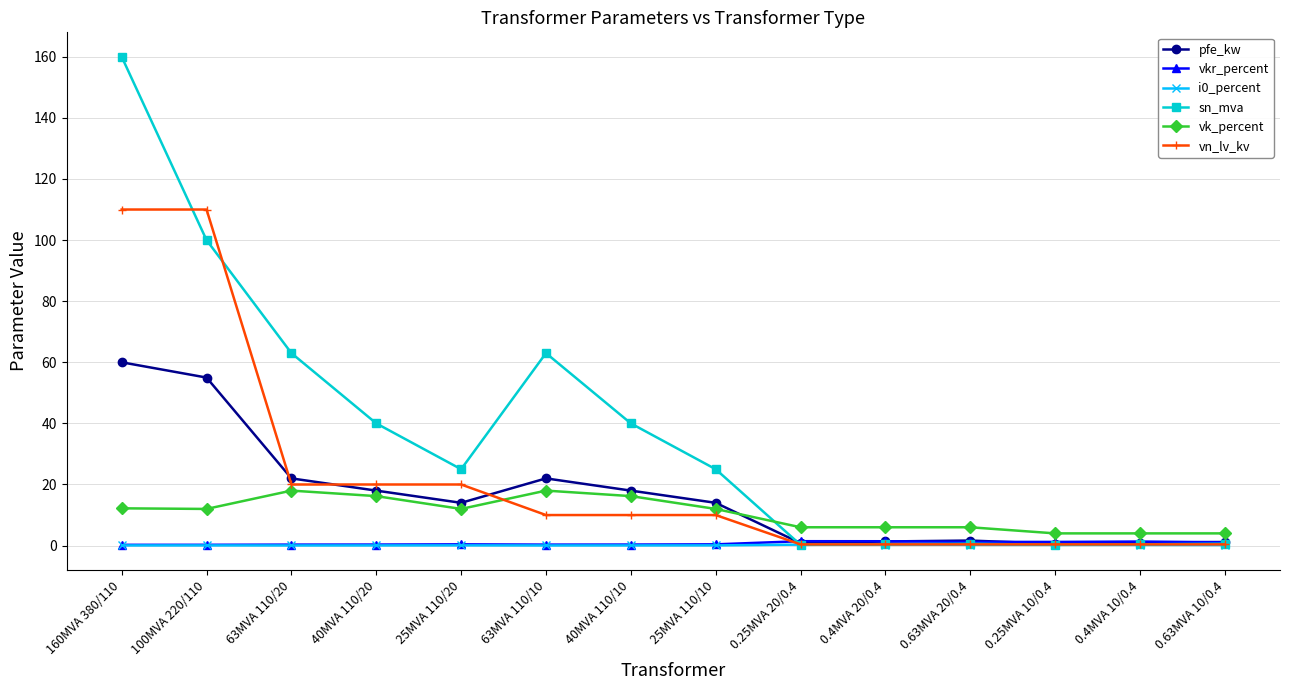

Is the value of vk_percent at 160MVA 380/110 greater than the value of vn_lv_kv at 0.25MVA 20/0.4?

Yes